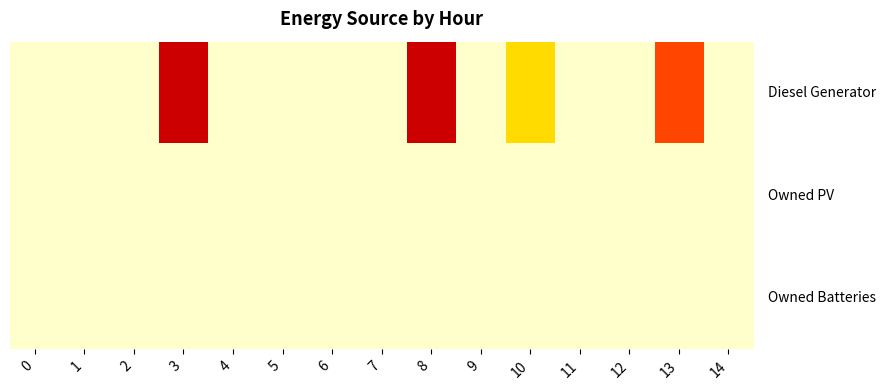

Between 13 and 3, which is larger?

3